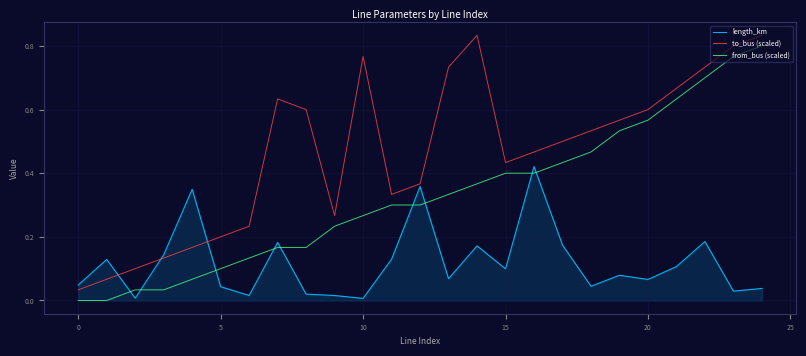

In length_km, how many points are higher than both neighbors (excluding endpoints)?

8